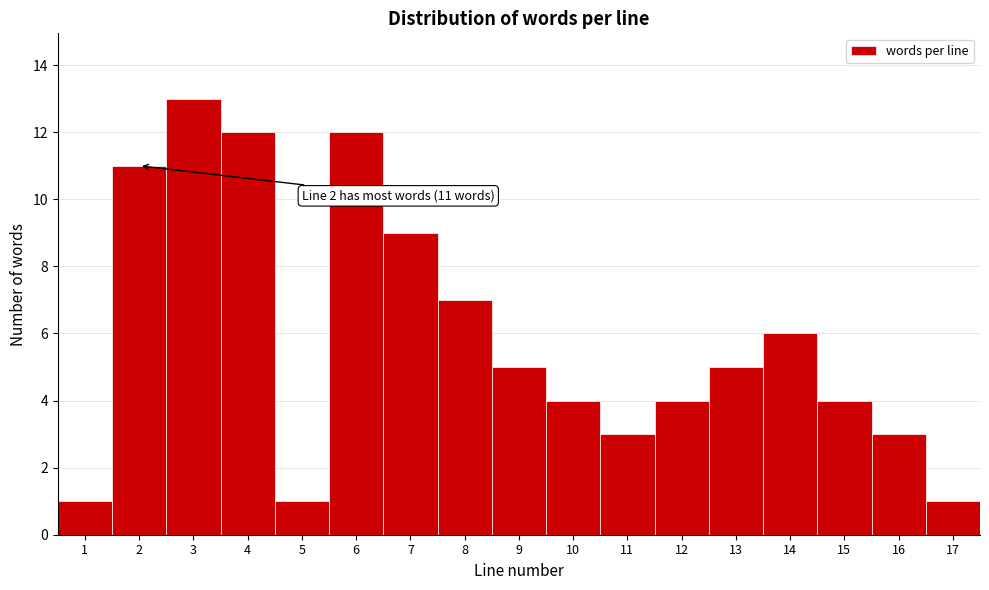

Over which range of the x-axis is the bar tallest?

2.5 to 3.5